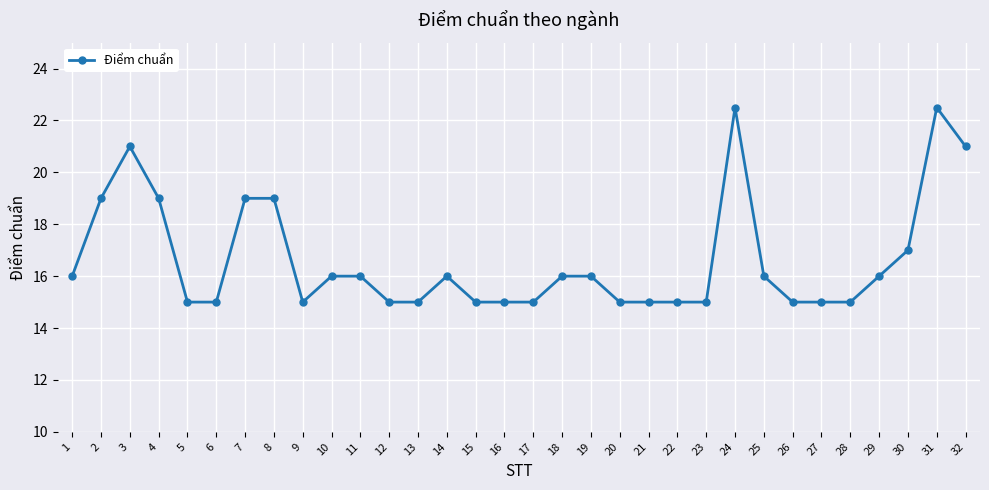

How many values are between 15 and 19?

28